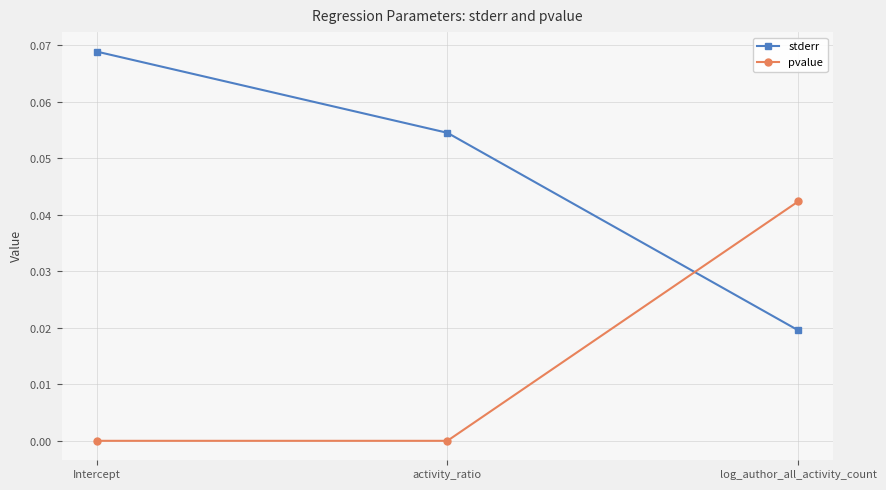

Reading right to left, extract all data points from this chart.

stderr: 0.0	0.1	0.1
pvalue: 0.0	0.0	0.0